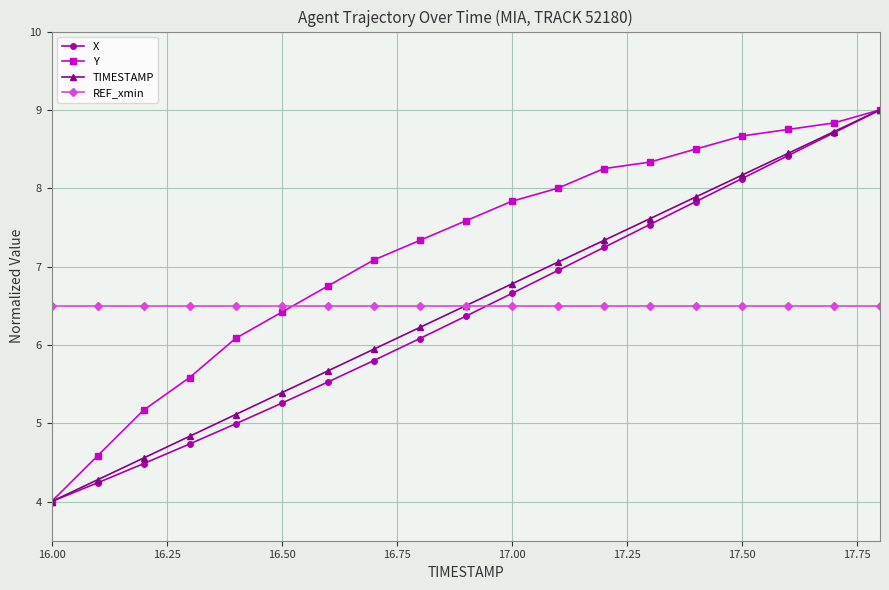

True or false: Y and REF_xmin intersect in this chart.

True